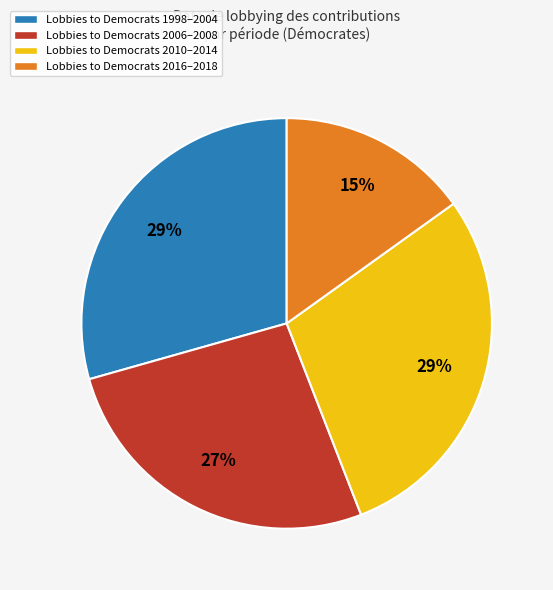

Is there a majority slice in this chart?

No